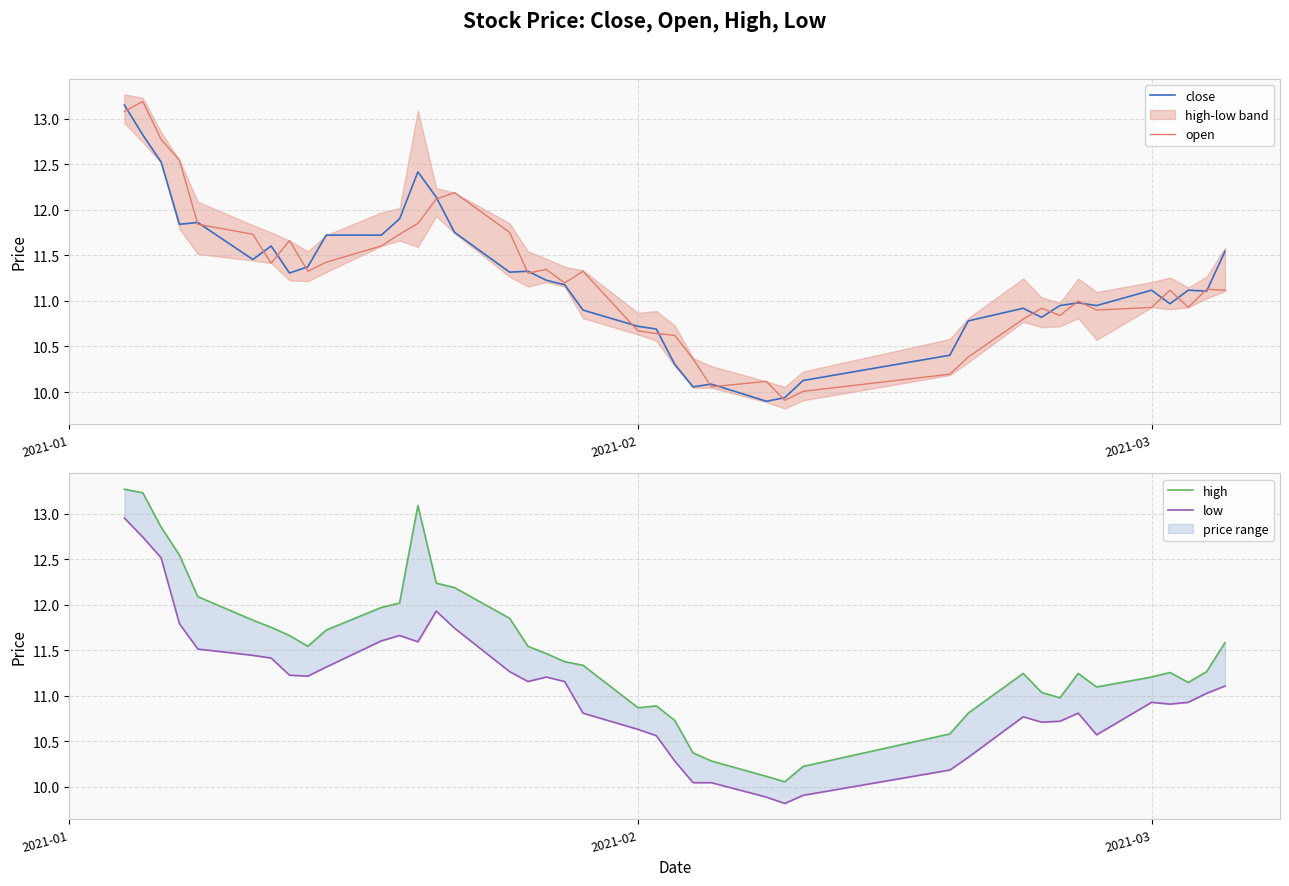

The close series shows 11.1 at 2021-03. True or false?

True